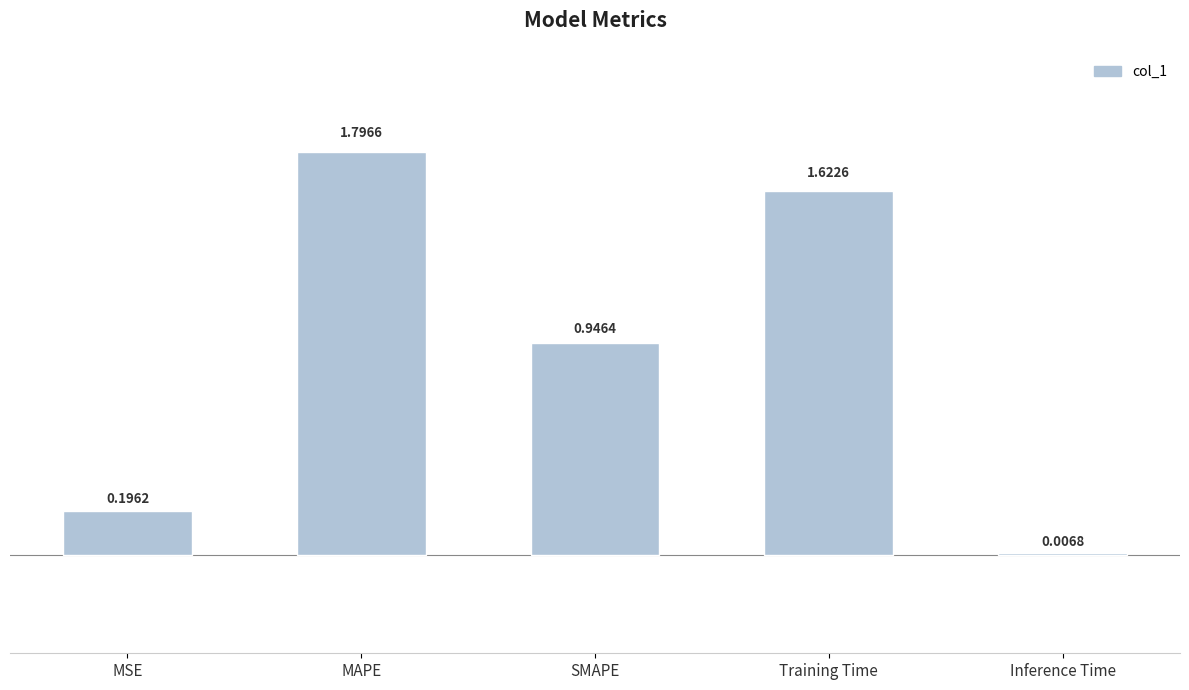

What is the change in value from MSE to MAPE?

+1.6